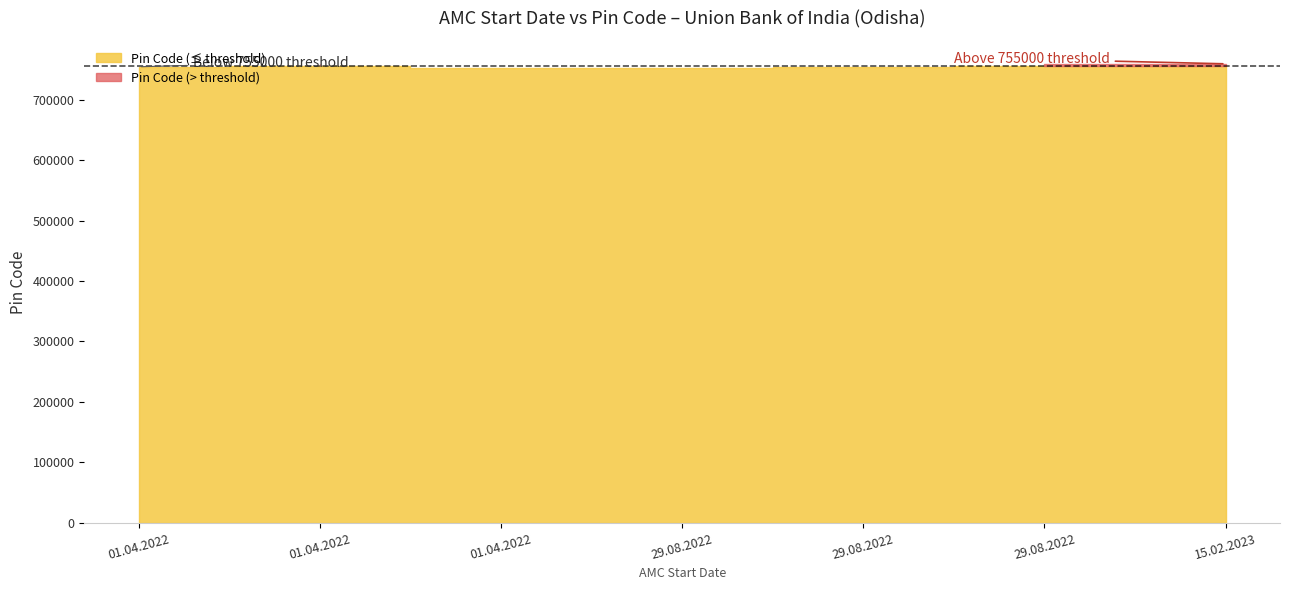

What is the sum of the values at 01.04.2022 and 29.08.2022?

1512123